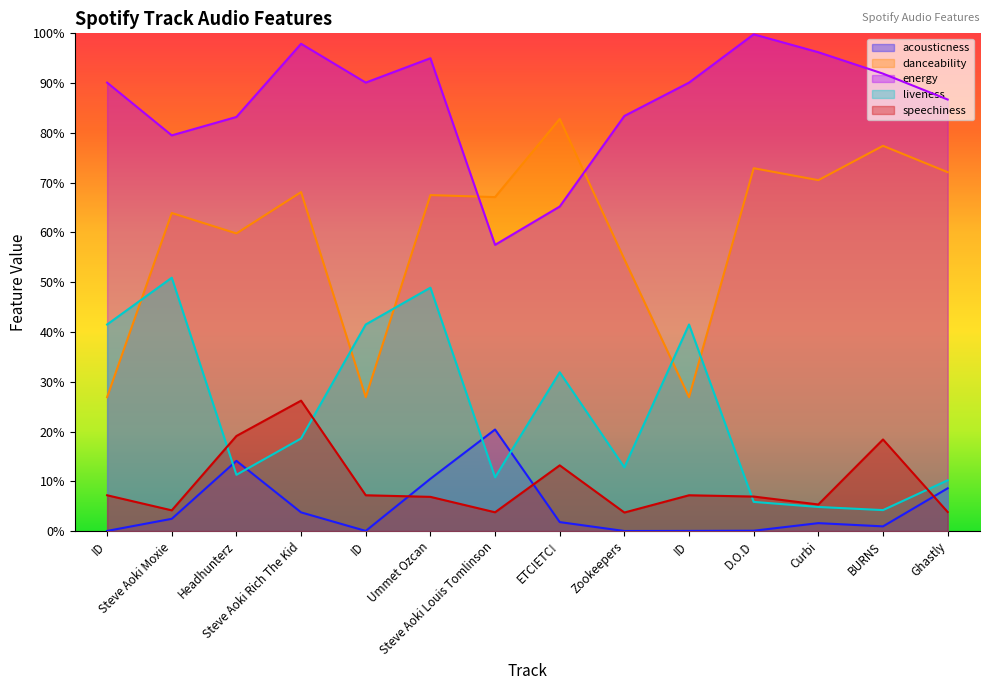

What is the maximum value for energy?

1.0